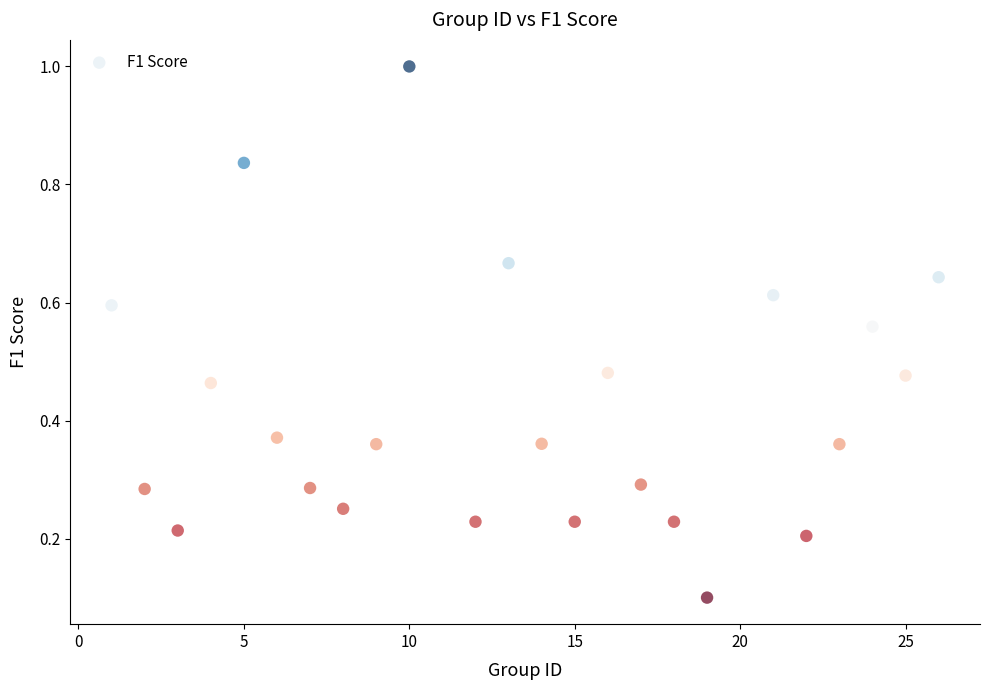

What is the range of Y values (max minus min)?

0.9